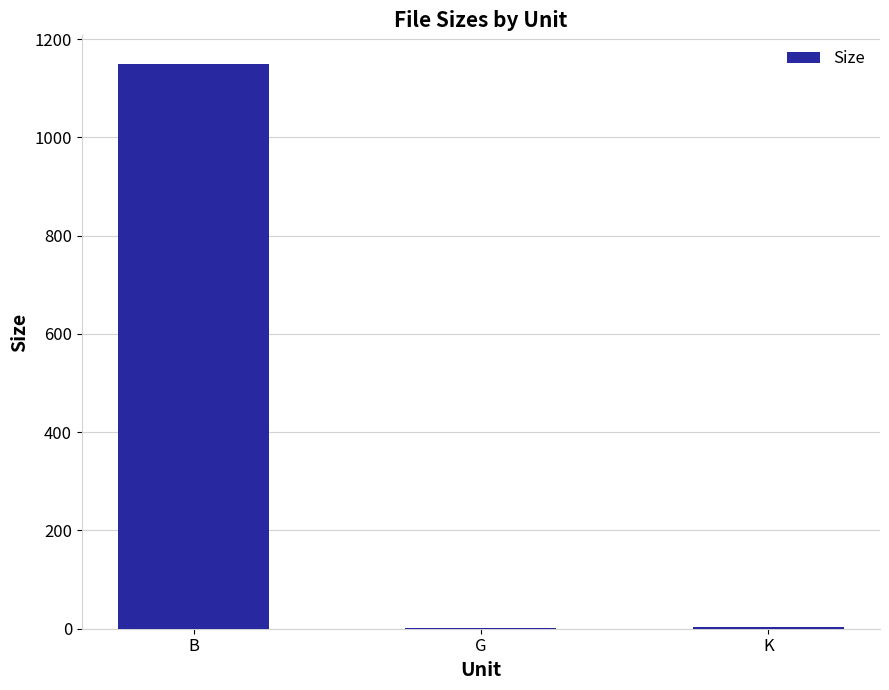

Read the value at B.

1150.0